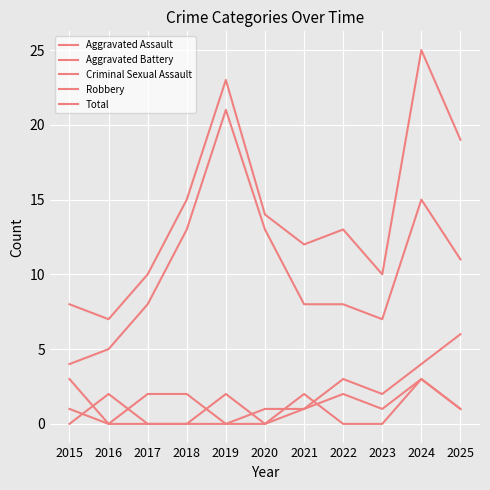

True or false: Robbery has more than 1 interior local peaks.

True